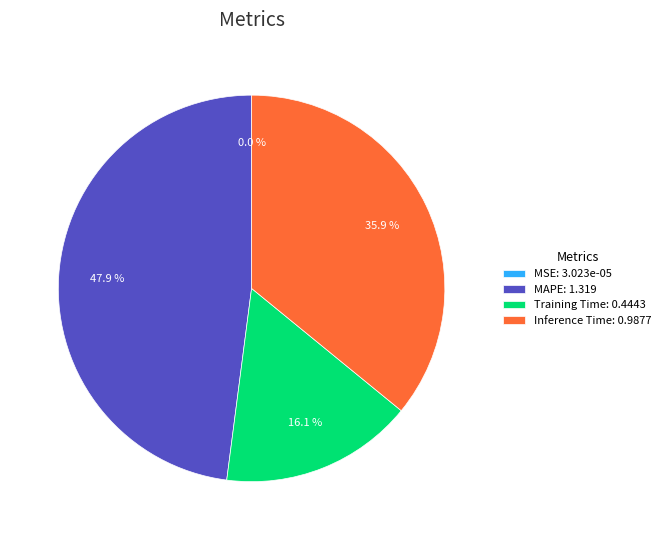

Combined, what portion of the pie is Training Time and Inference Time?

52.1%